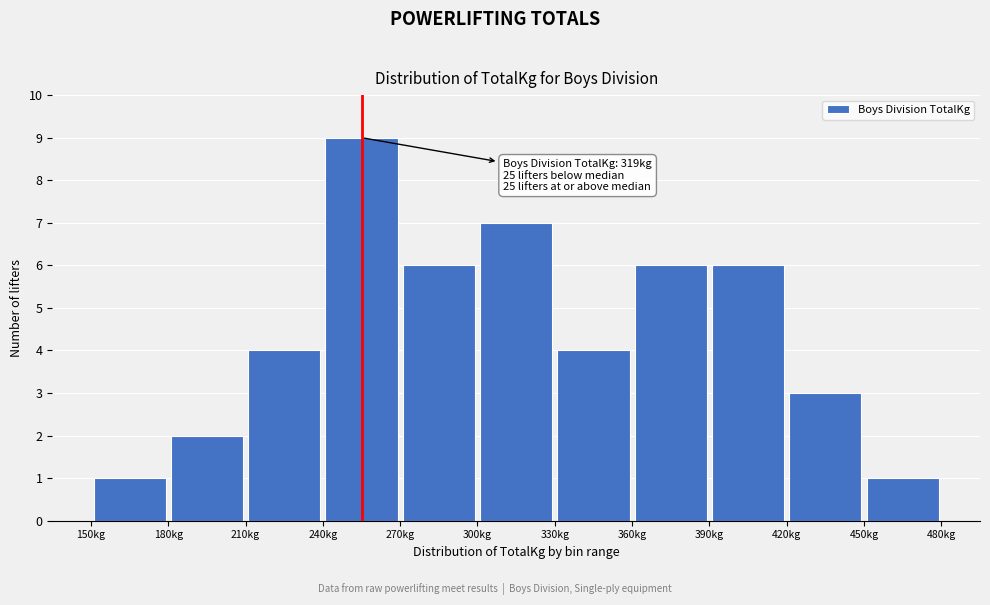

Which range on the x-axis has the tallest bar?

240 to 270